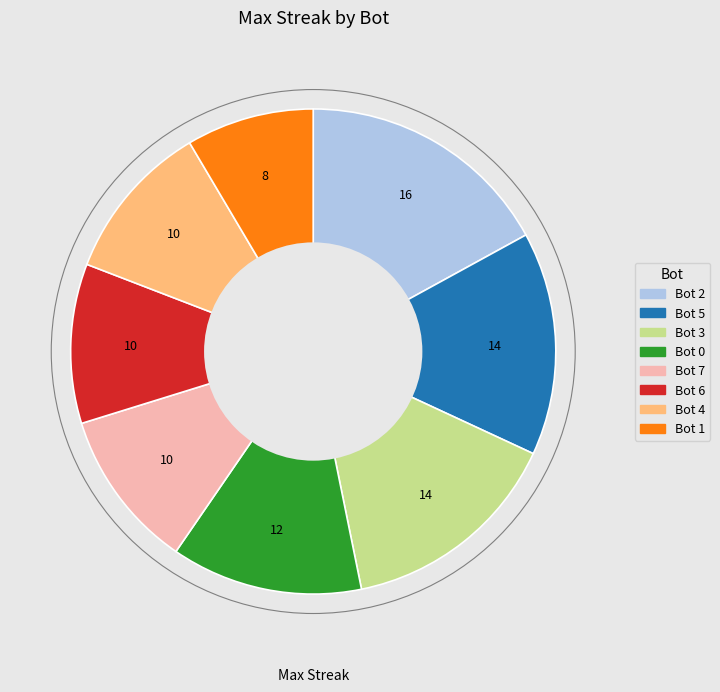

True or false: Bot 6 accounts for 11% of the total.

True